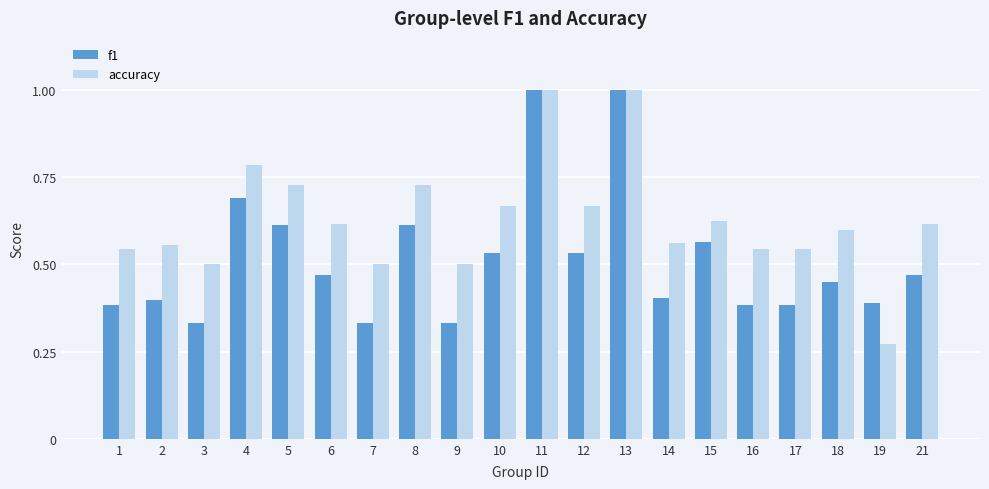

What is the highest value of the accuracy series?

1.0